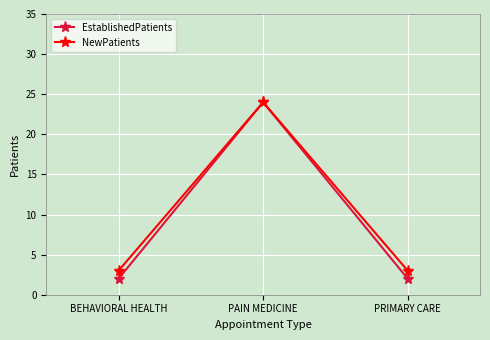

How many lines are shown in the chart?

2